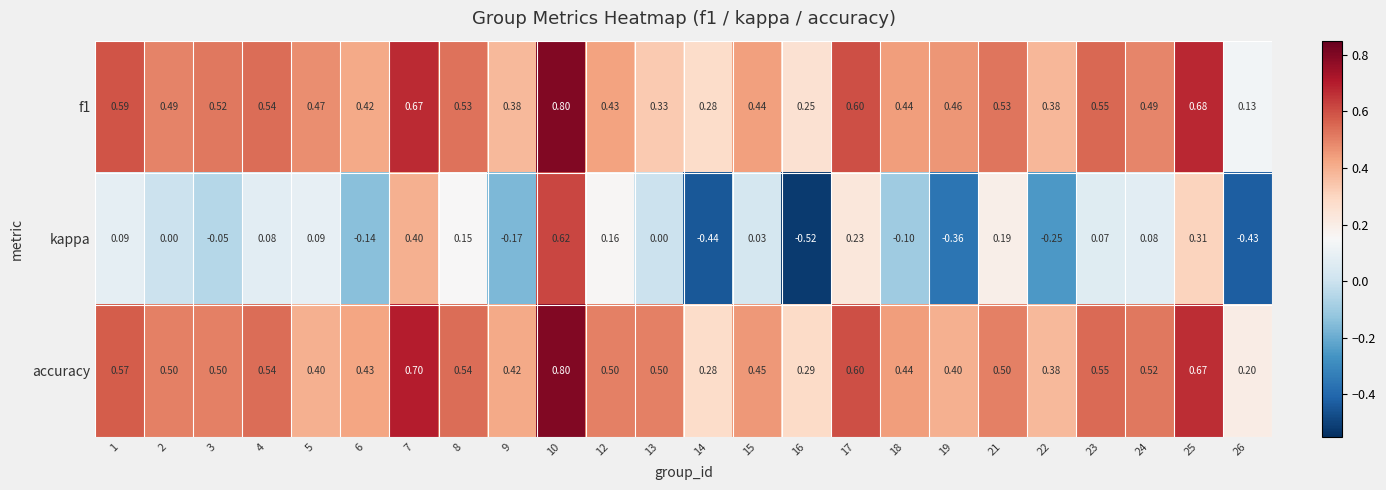

Which series has the largest total across all categories?

accuracy